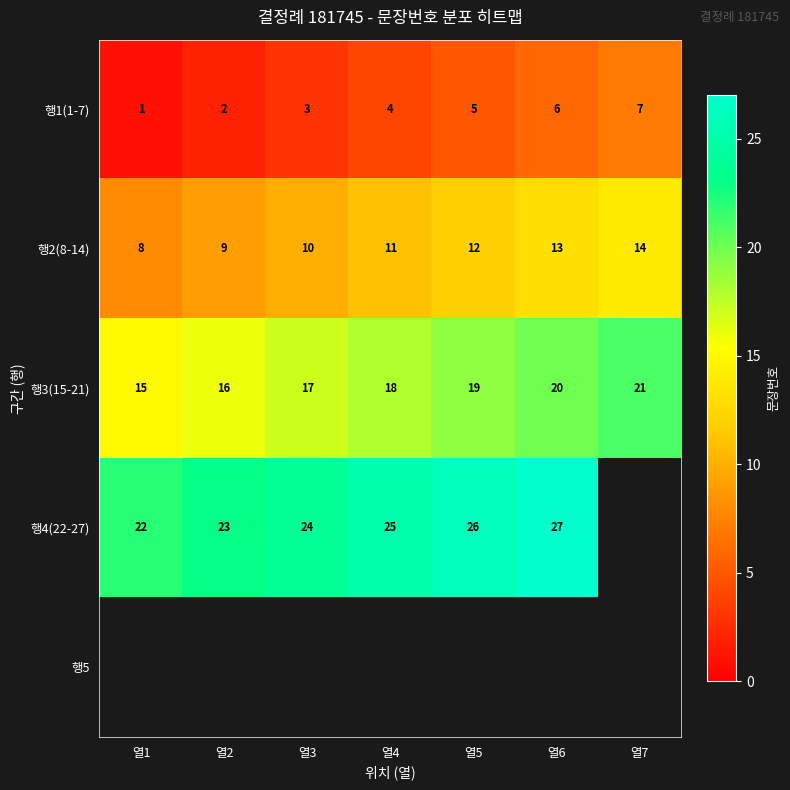

What is the maximum value for 행1(1-7)?

7